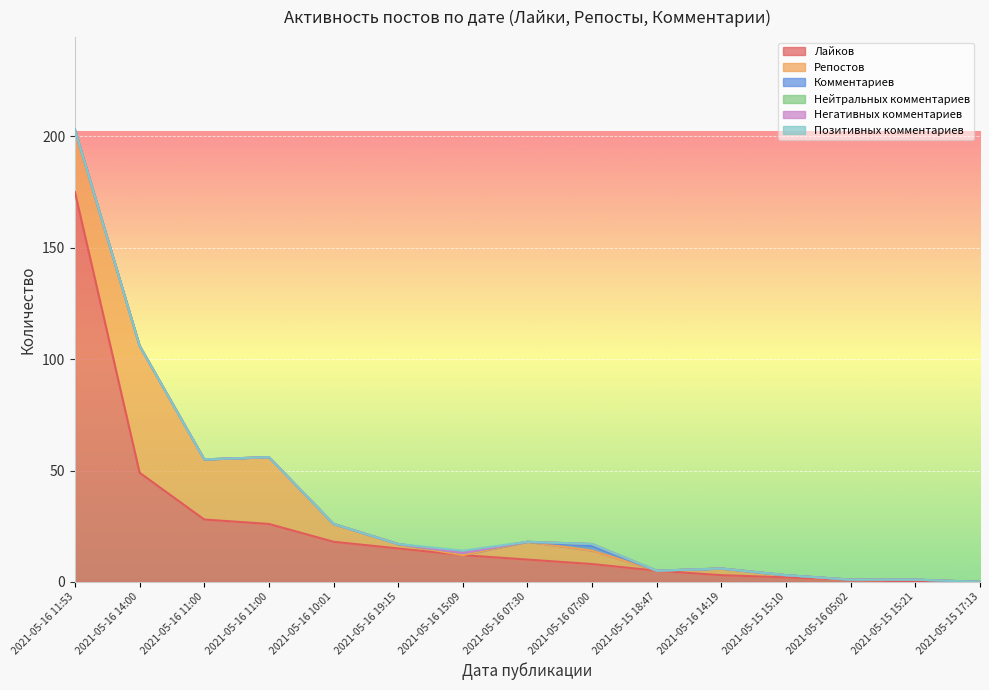

Which series has the largest range (max minus min)?

Лайков